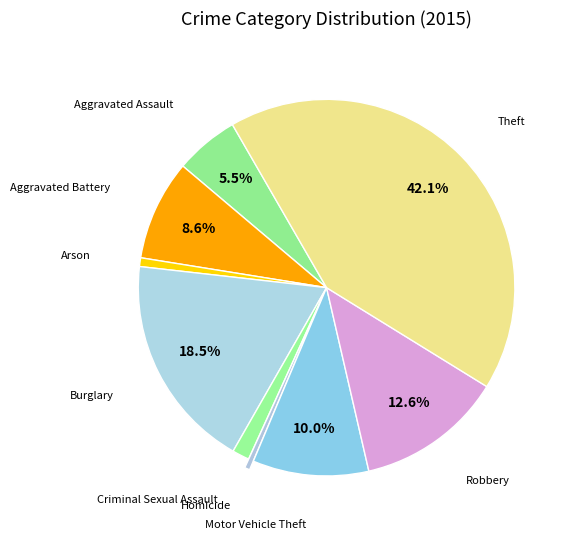

Count the number of slices in the pie.

9